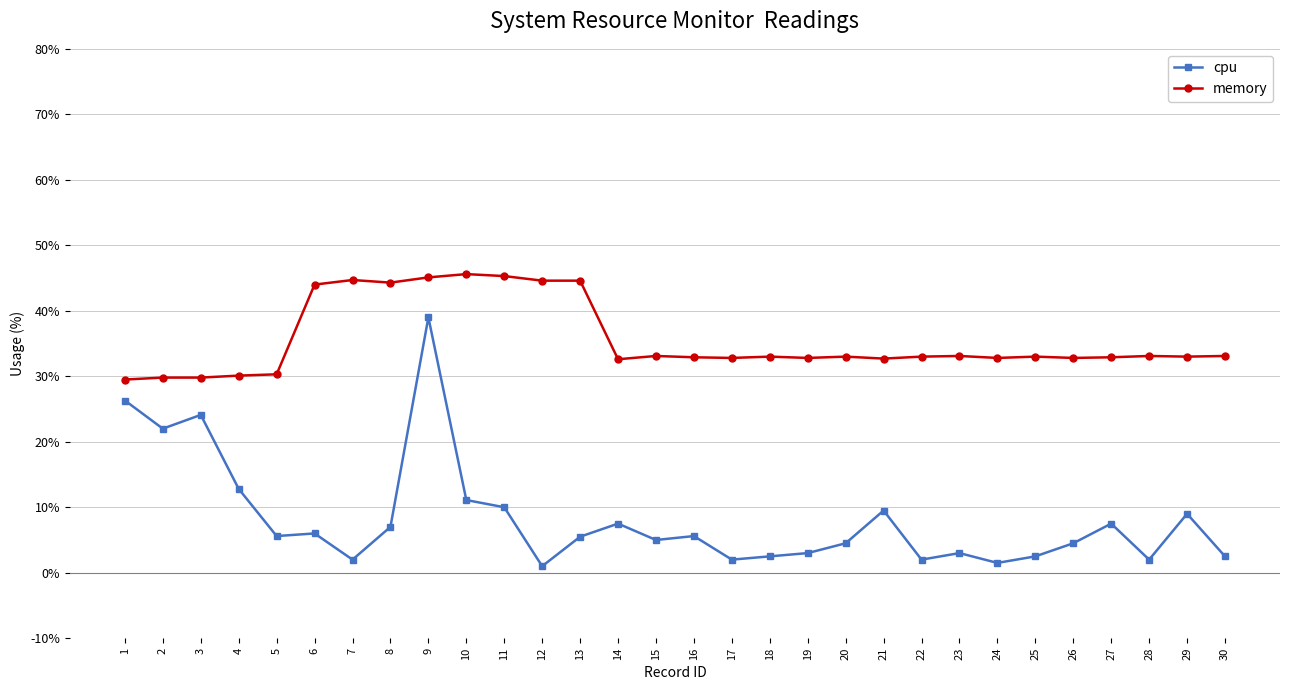

True or false: memory has a value of 32.8 at 26.

True